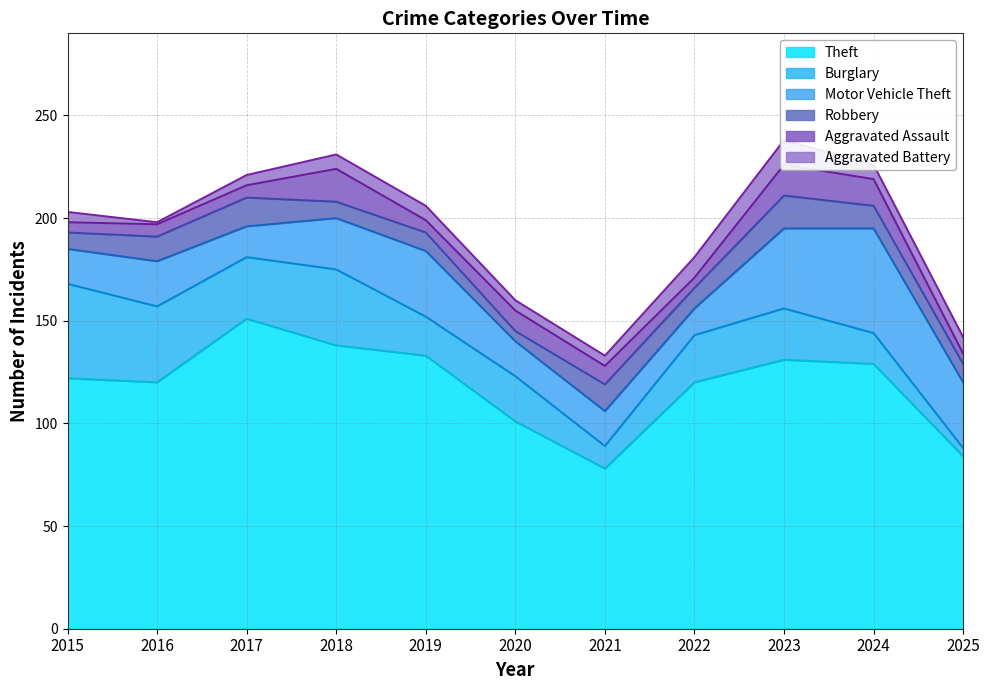

Which series has the widest spread of values?

Theft